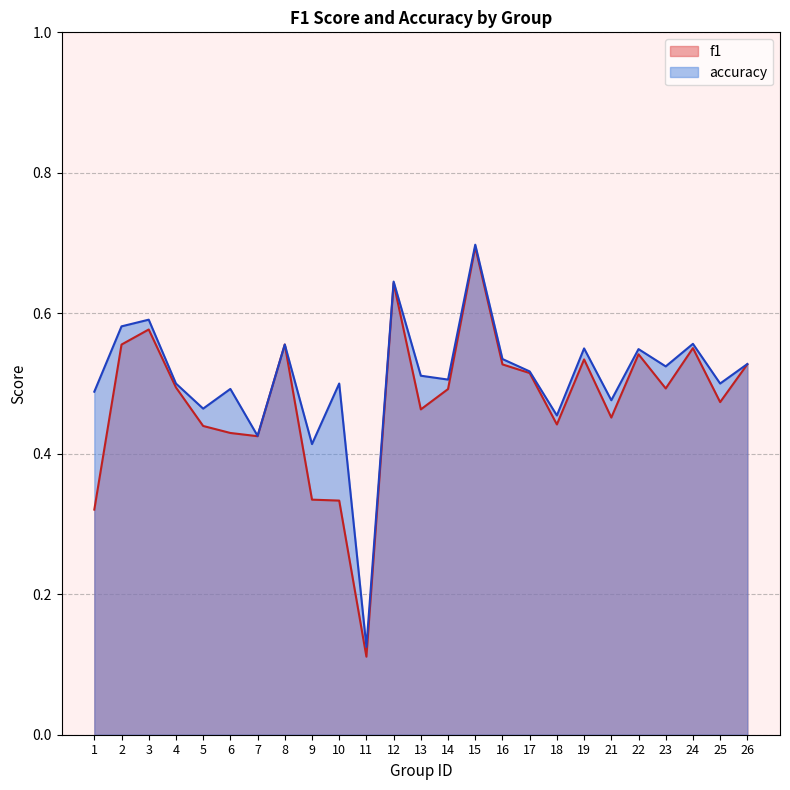

What is the difference between the accuracy values at 3 and 17?

0.1